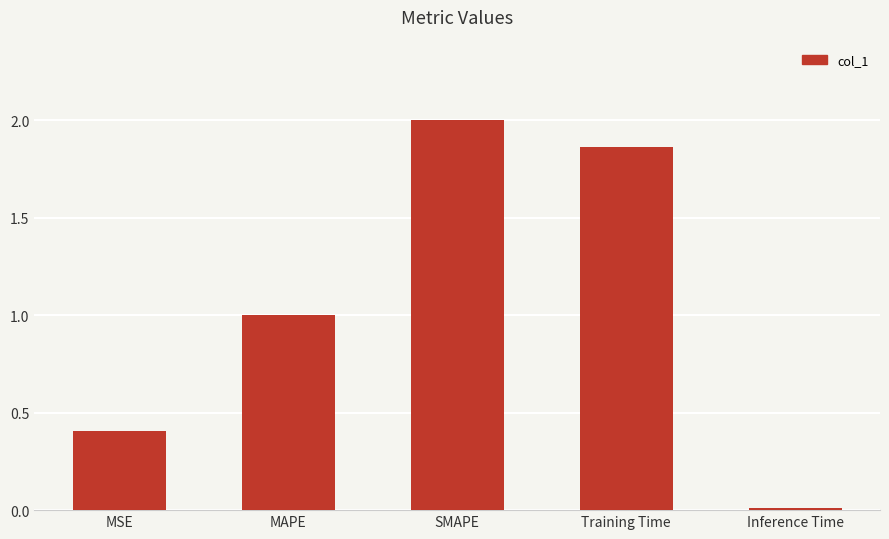

How many distinct data groups are displayed?

1